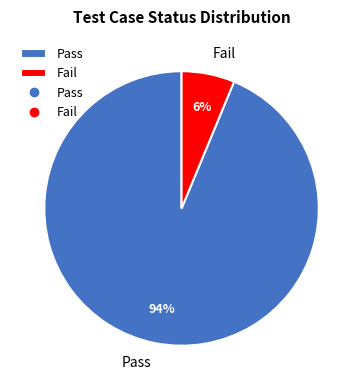

Between Pass and Fail, which is larger?

Pass